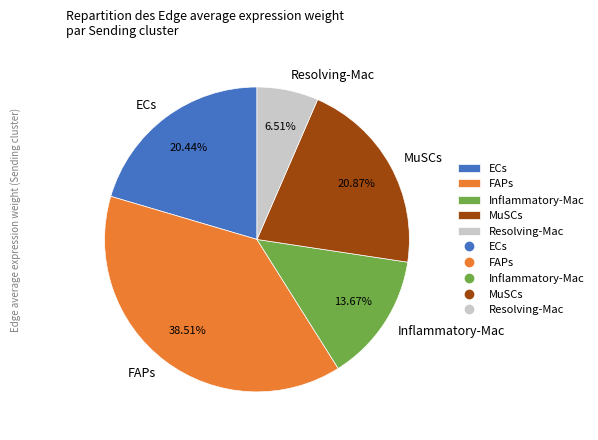

Is Resolving-Mac the majority of the pie?

No